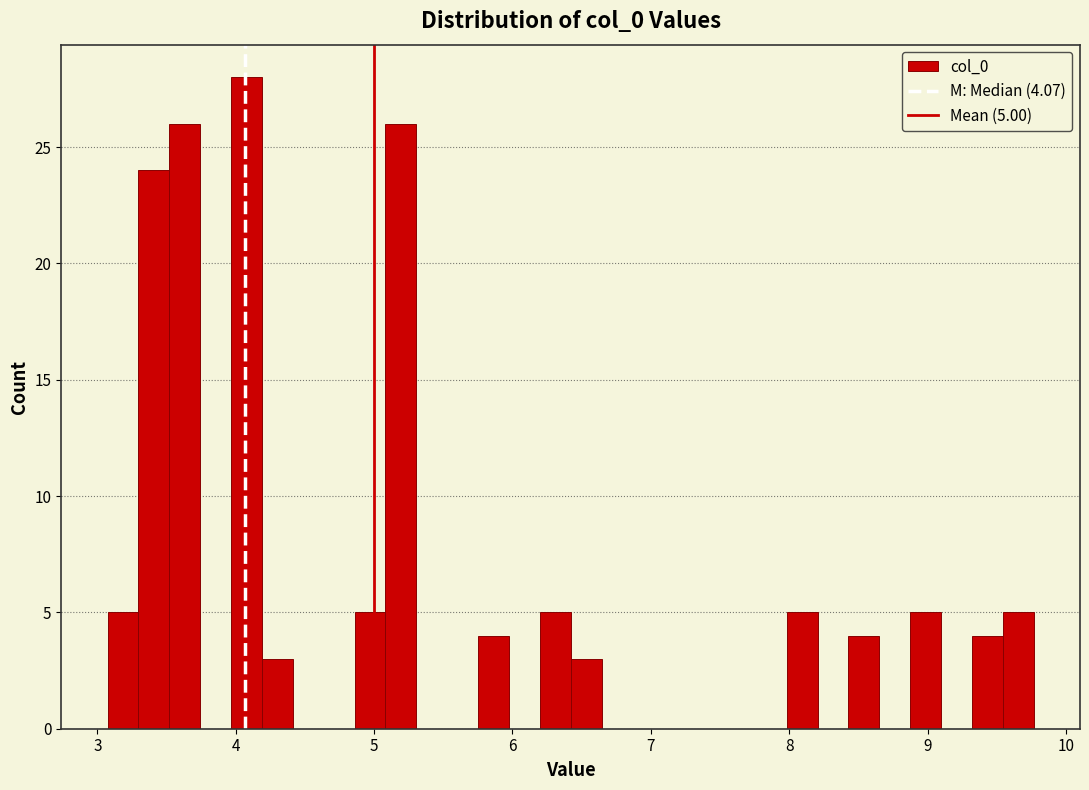

Around what value on the x-axis is the tallest bar? Give the approximate position of its centre, as read against the axis.

4.1